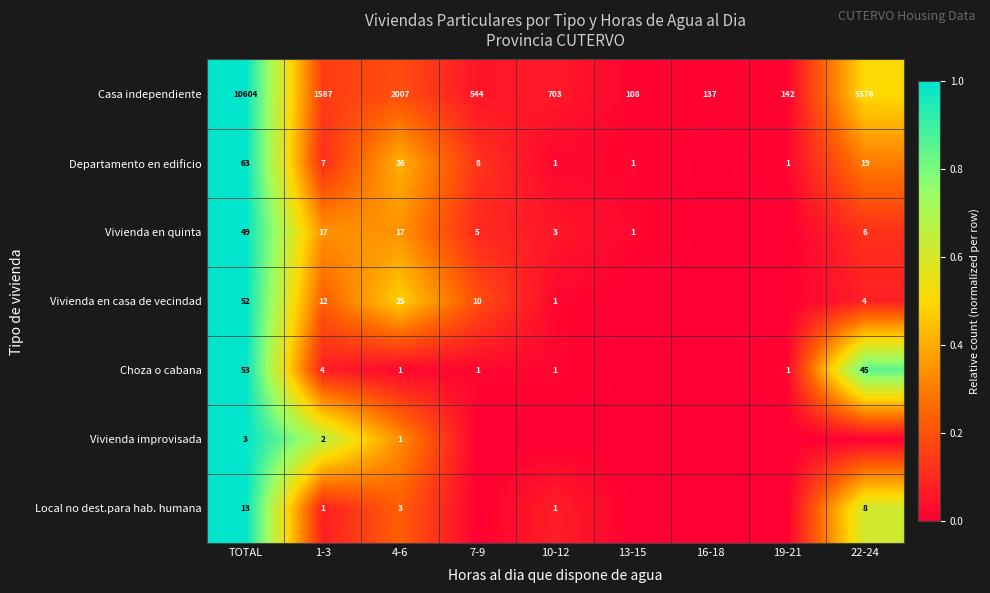

The Casa independiente series shows 1086 at 10-12. True or false?

False